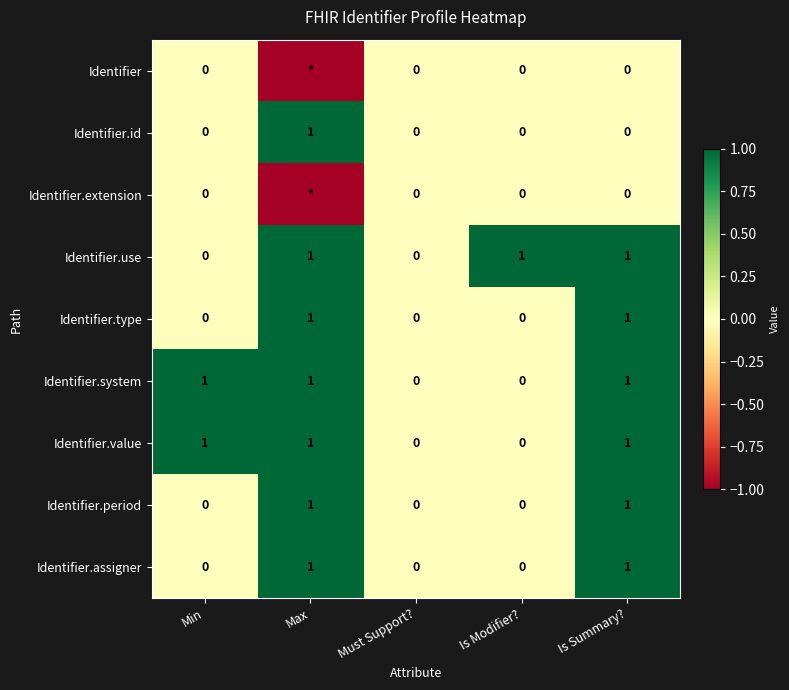

Between Must Support? and Is Modifier?, which series saw the biggest shift?

Identifier.use